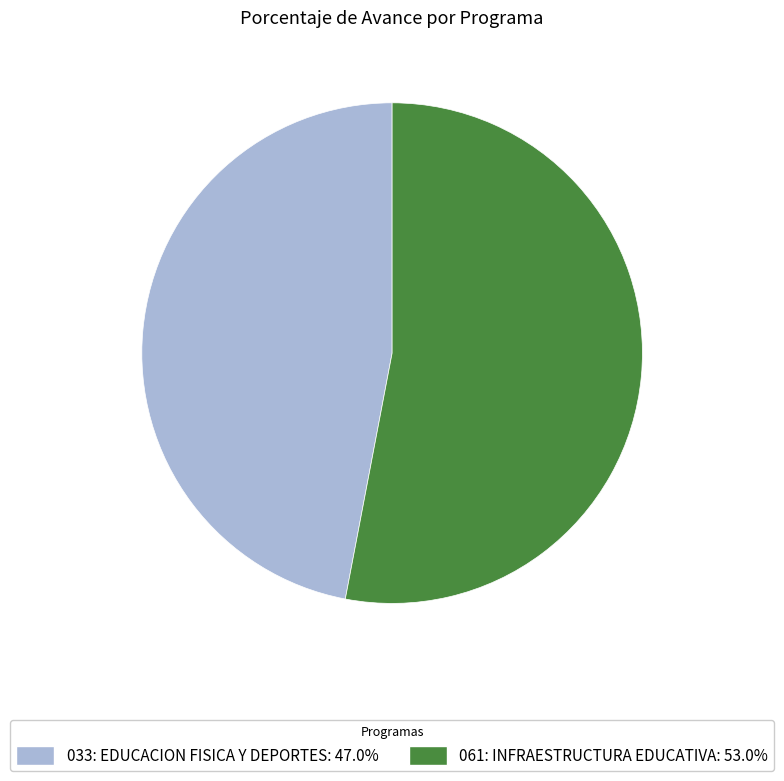

What is the smallest slice in the pie chart?

033: EDUCACION FISICA Y DEPORTES